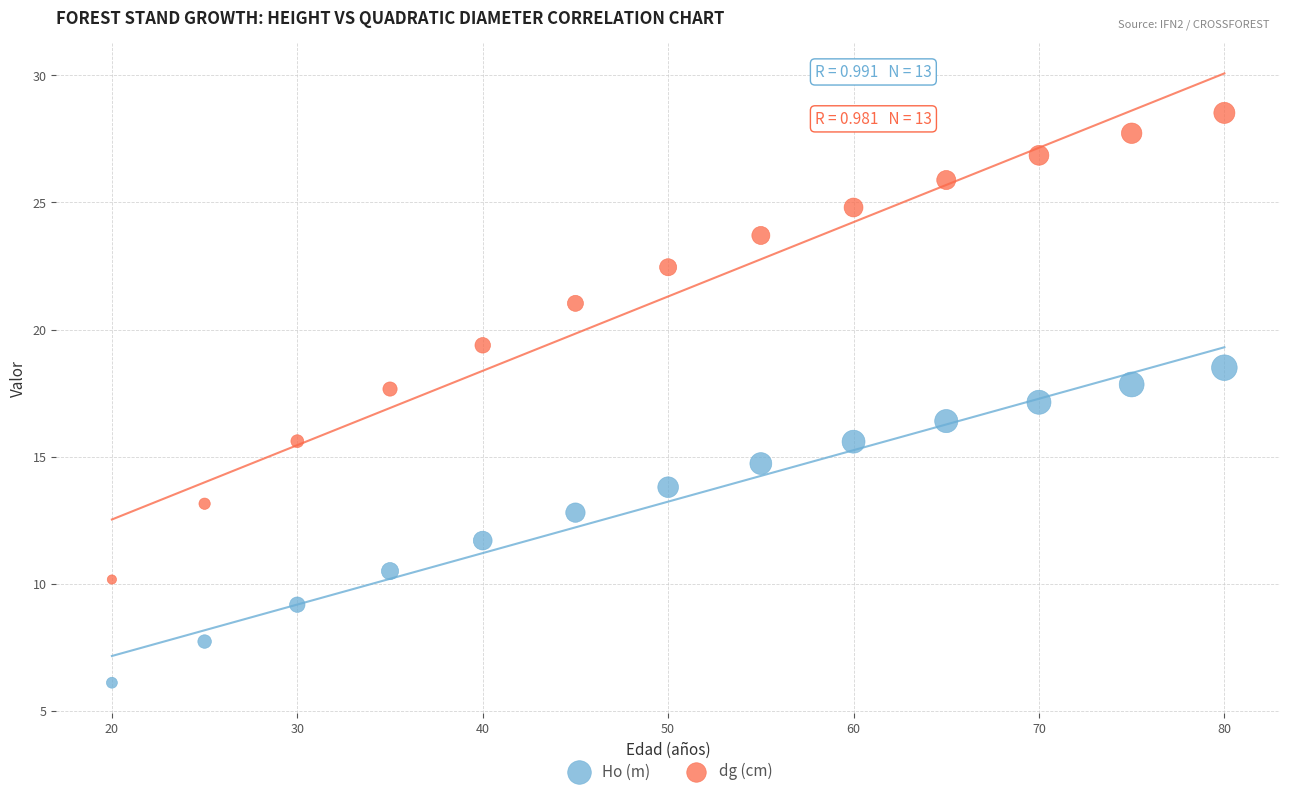

Which series contains the highest Y value?

dg (cm)